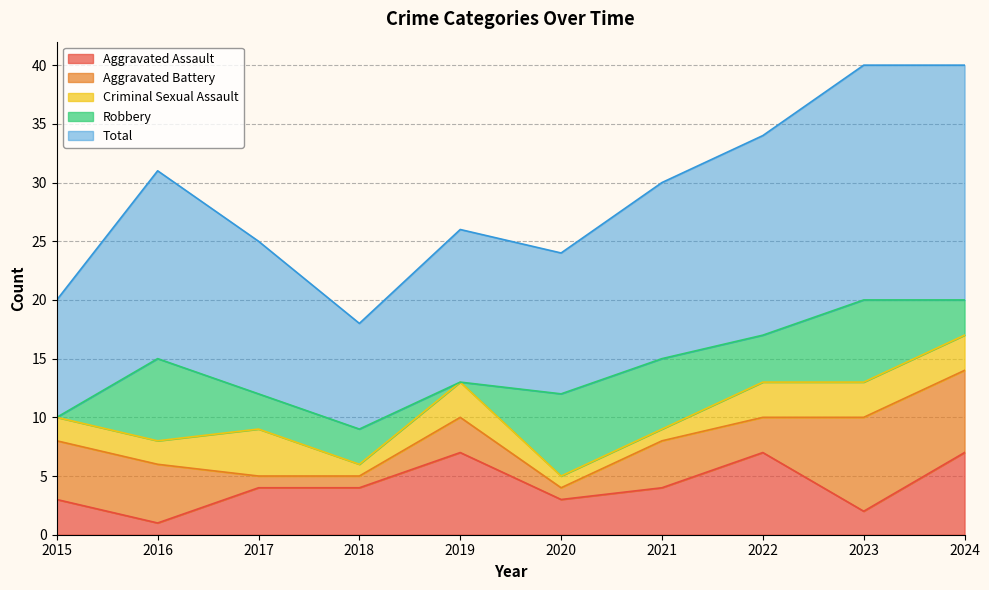

Is it true that Total equals 20 at 2024?

True